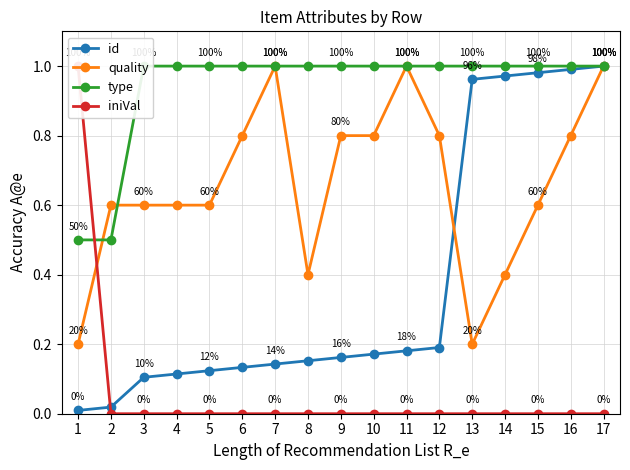

What is the difference between the highest and lowest values at 15?

1.0